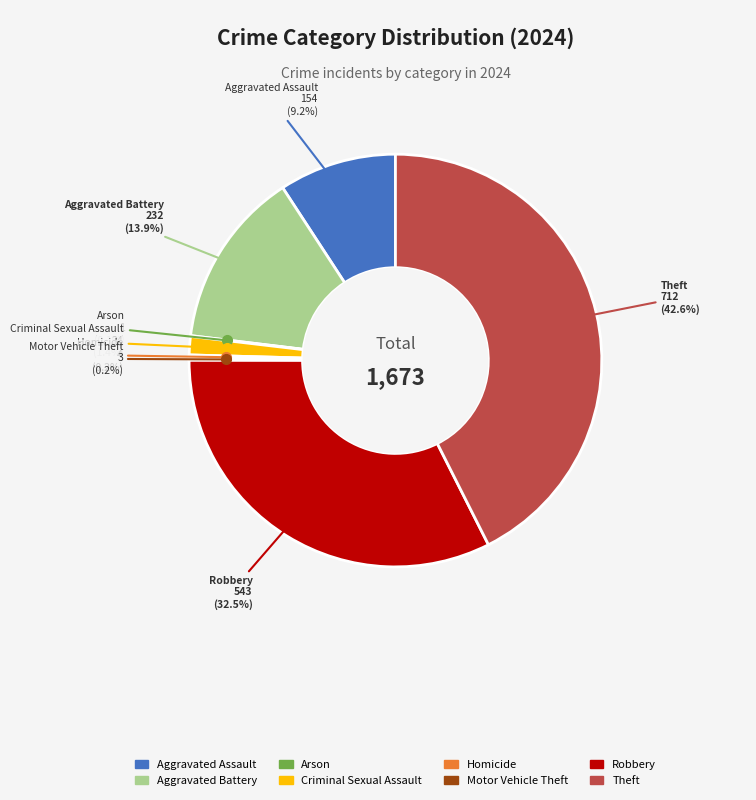

What is the largest slice in the pie chart?

Theft